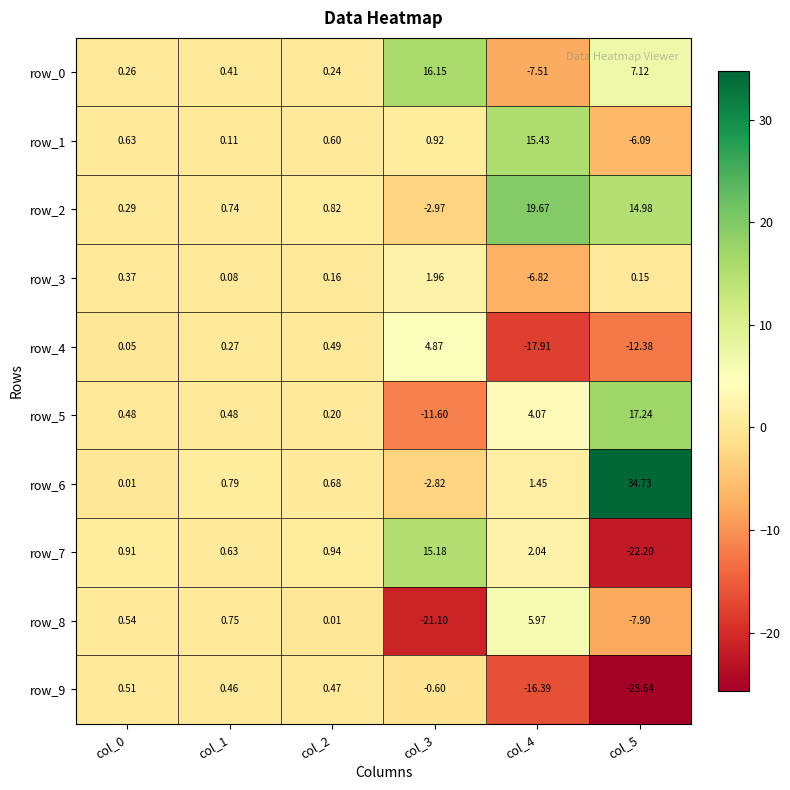

At how many categories does at least one series exceed 7?

3